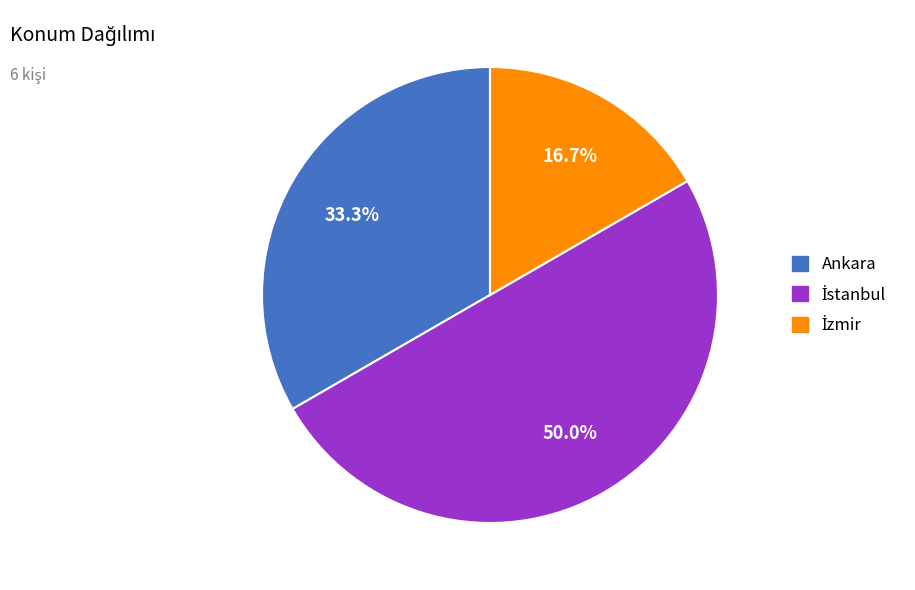

To the nearest percent, what is the difference between the largest and smallest slice percentages?

33%